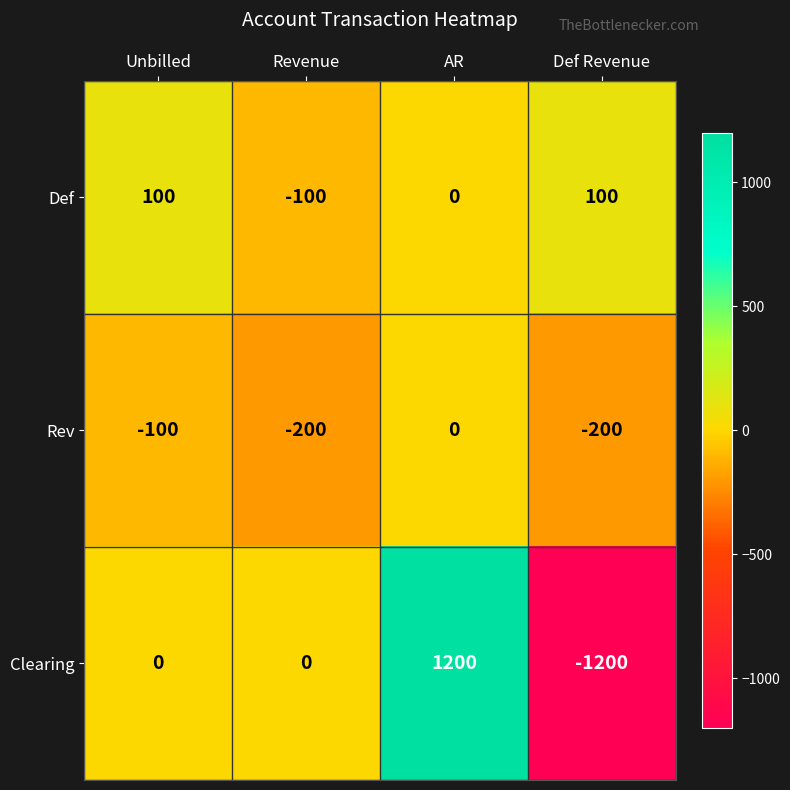

Count the Rev values in the range -200 to 0.

4